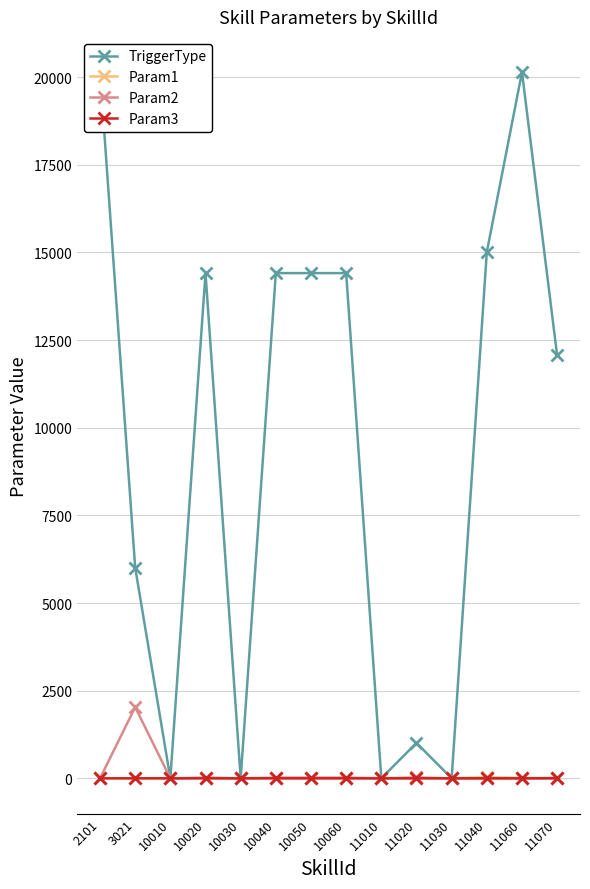

What is the average value of the Param2 series?

152